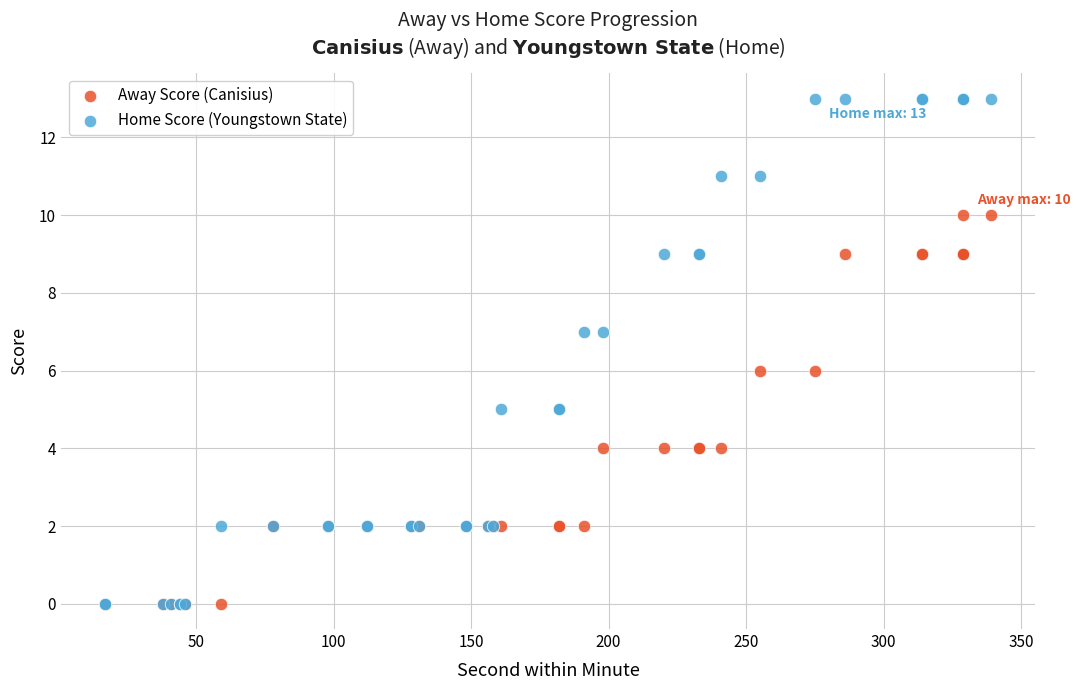

What are all the series names shown in the legend?

Away Score (Canisius), Home Score (Youngstown State)